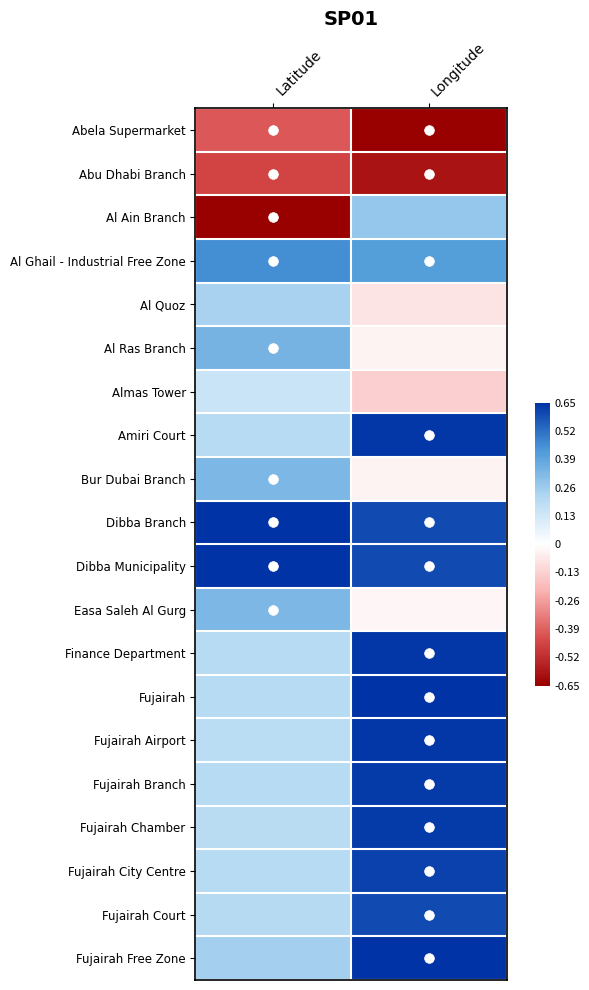

Which has a higher value, Latitude or Longitude?

Latitude